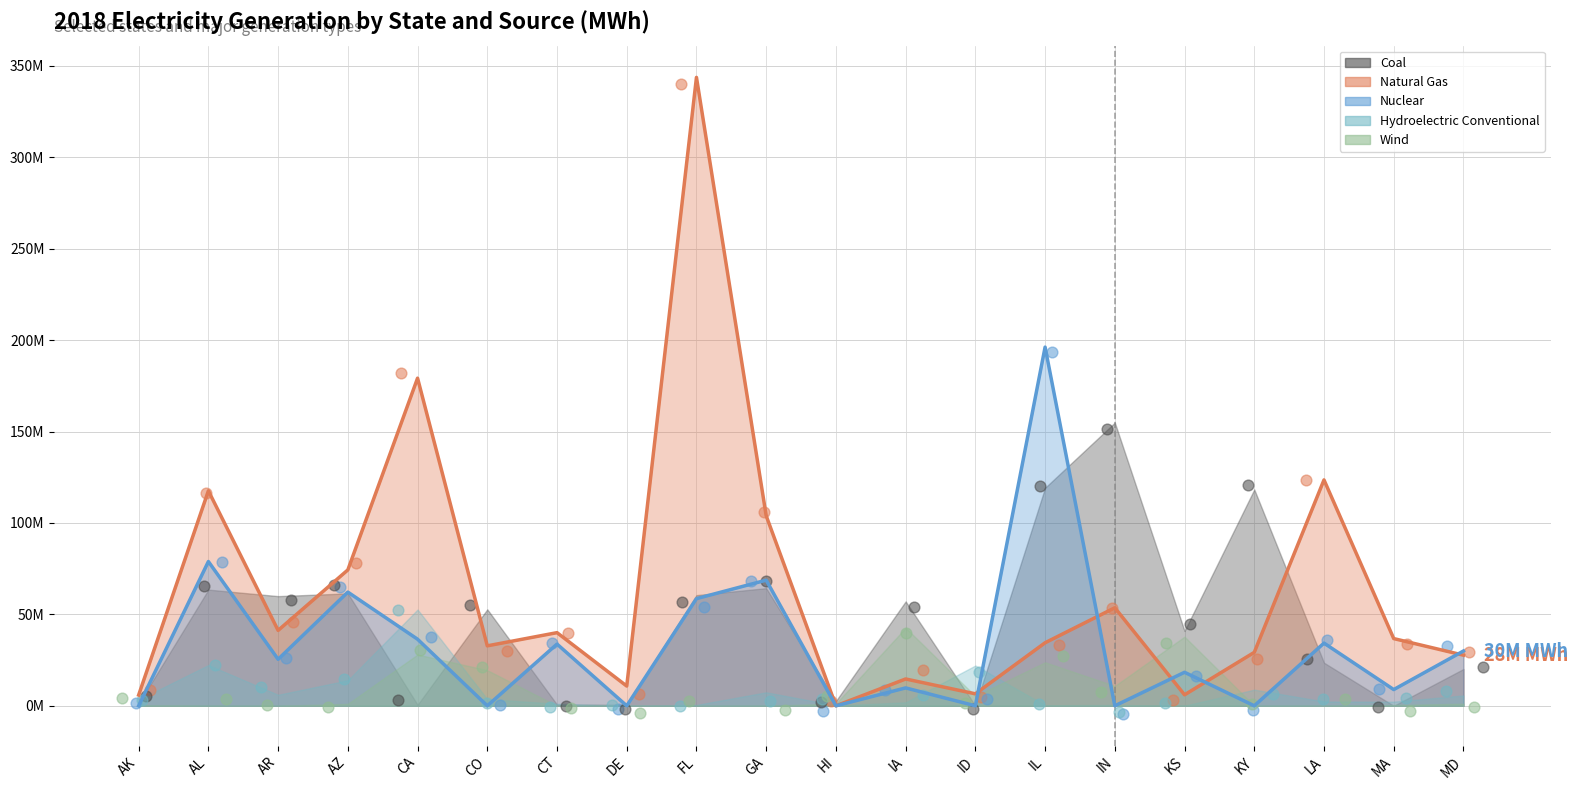

Which series has the largest Y range (max minus min)?

Natural Gas